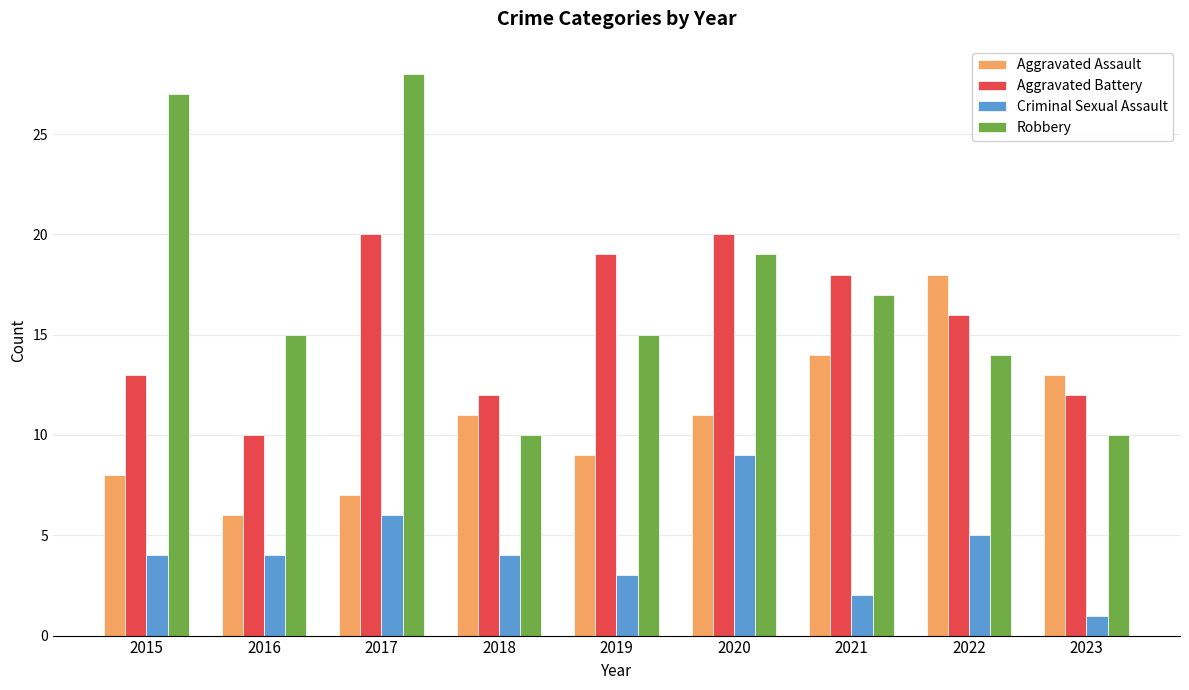

What is the average value of the Robbery series?

17